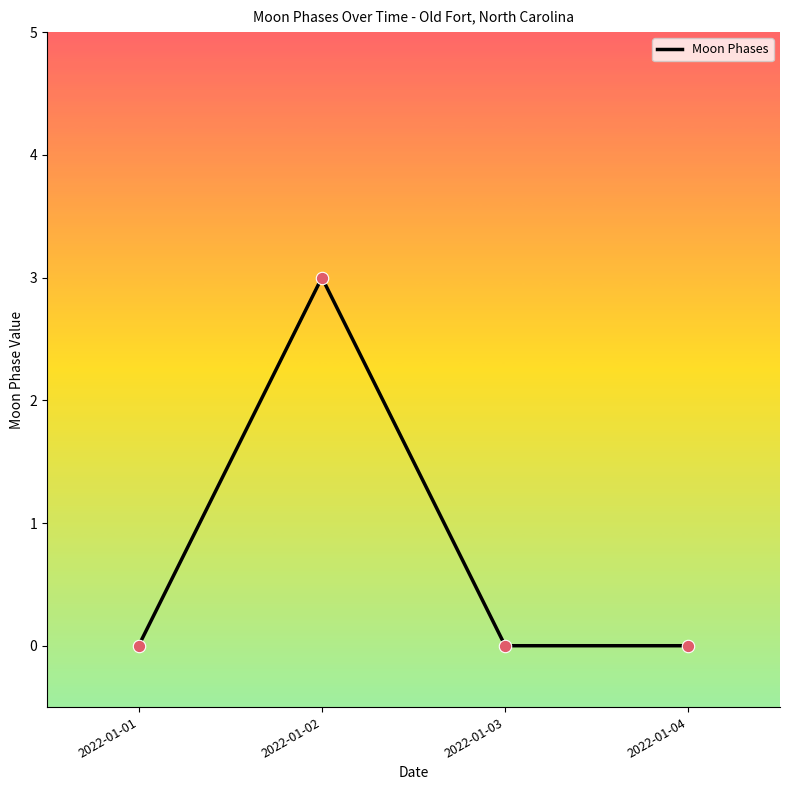

What is the change in value from 2022-01-02 to 2022-01-03?

-3